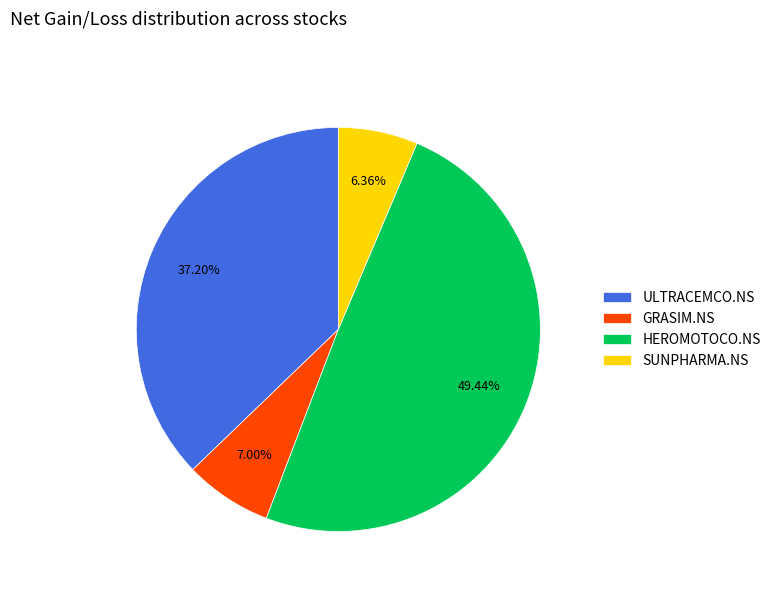

Does SUNPHARMA.NS account for over 50% of the chart?

No